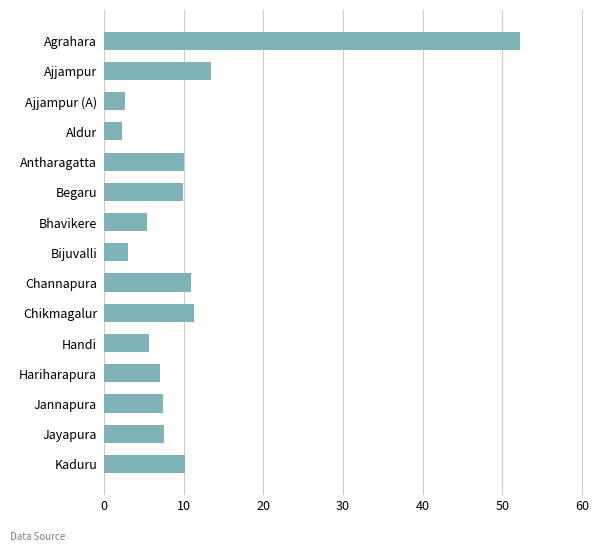

What is the difference between the maximum and minimum values?

49.9